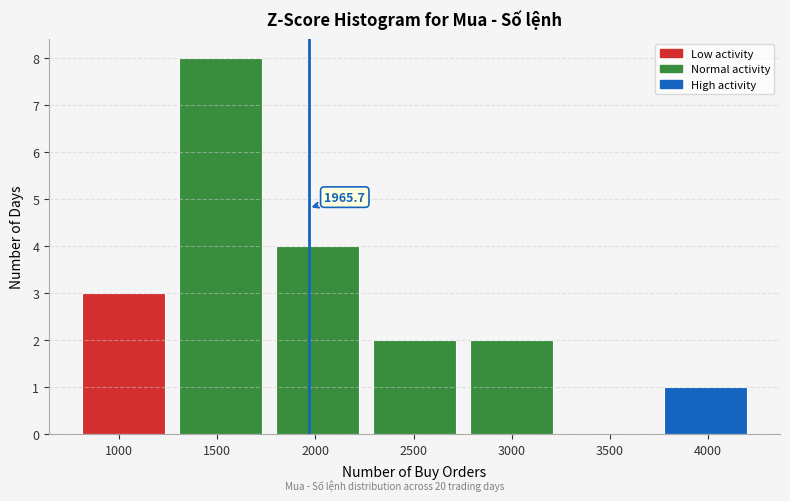

Which range on the x-axis has the tallest bar?

1300 to 1800